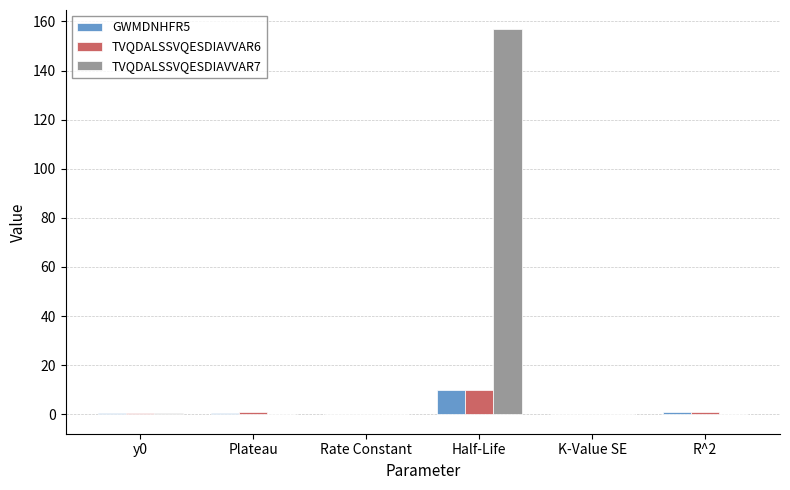

Which category has the highest value in the TVQDALSSVQESDIAVVAR7 series?

Half-Life